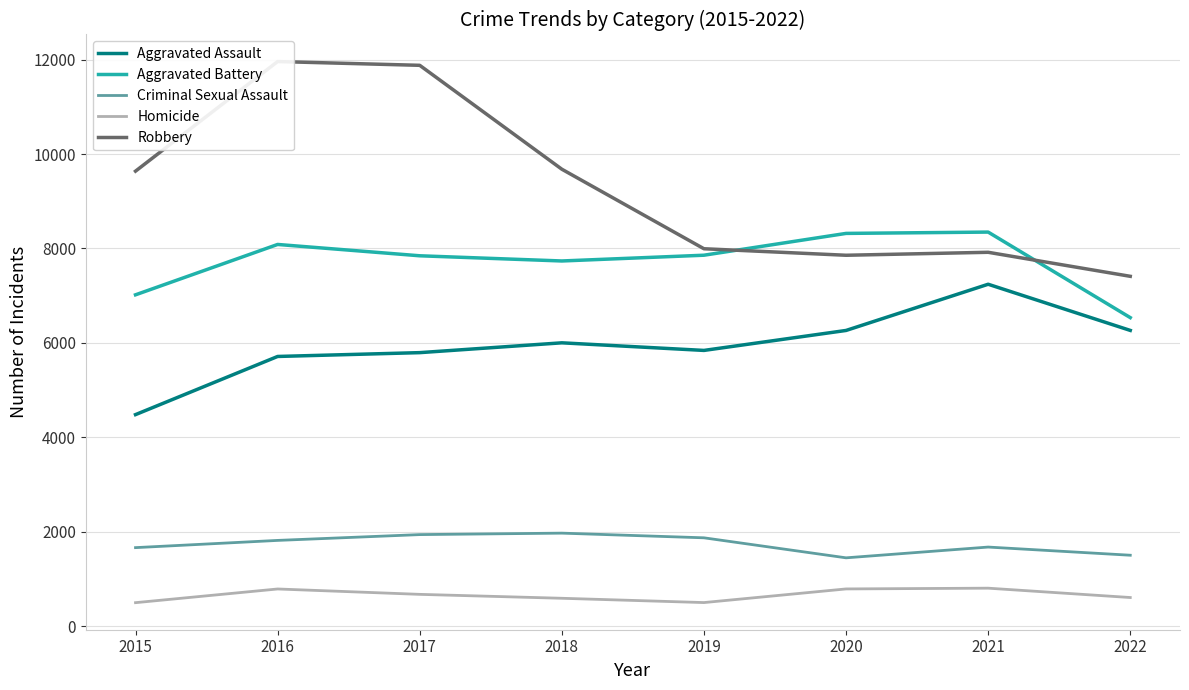

At which category does Aggravated Assault reach its first local valley?

2019